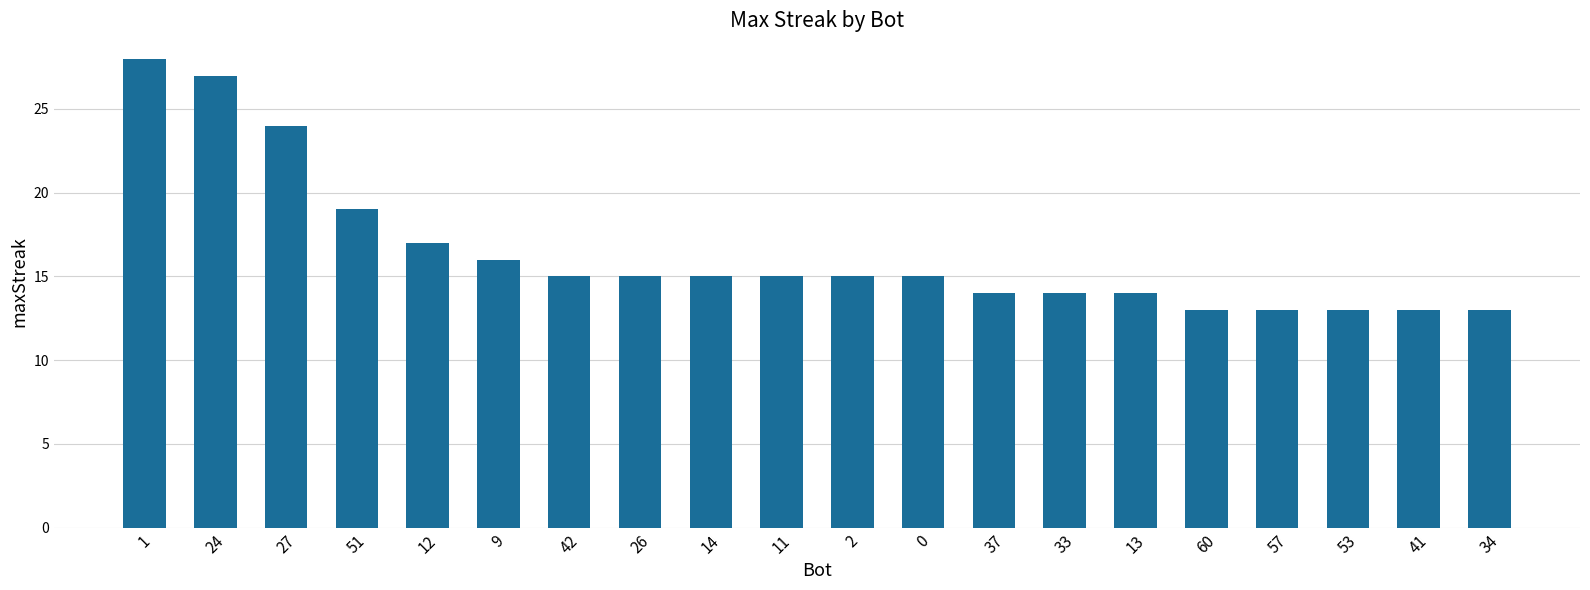

What is the greatest value displayed?

28